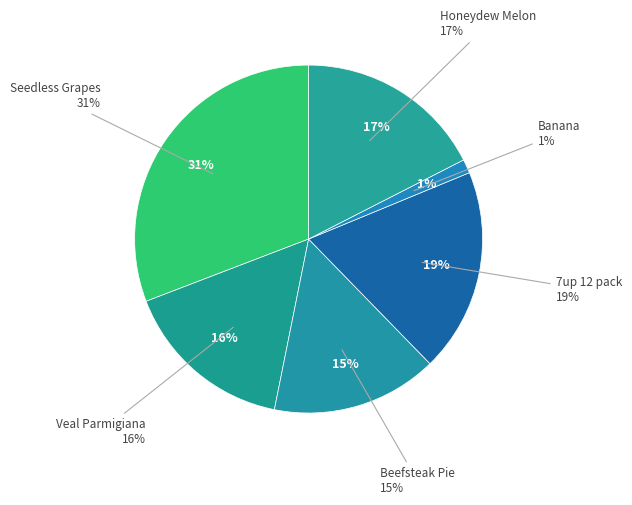

The Honeydew Melon slice represents 17% of the pie. True or false?

True